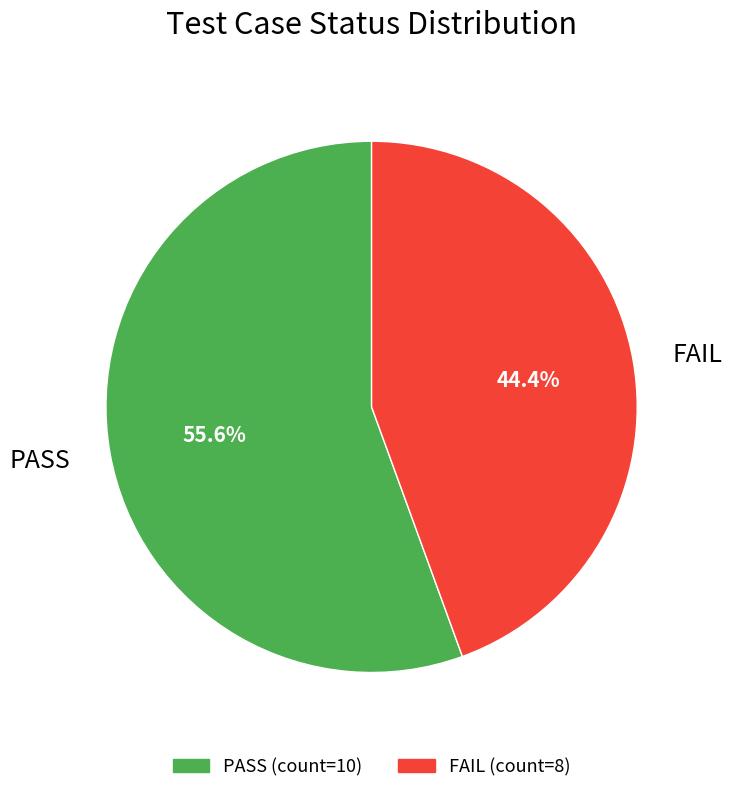

How many slices are in this pie chart?

2